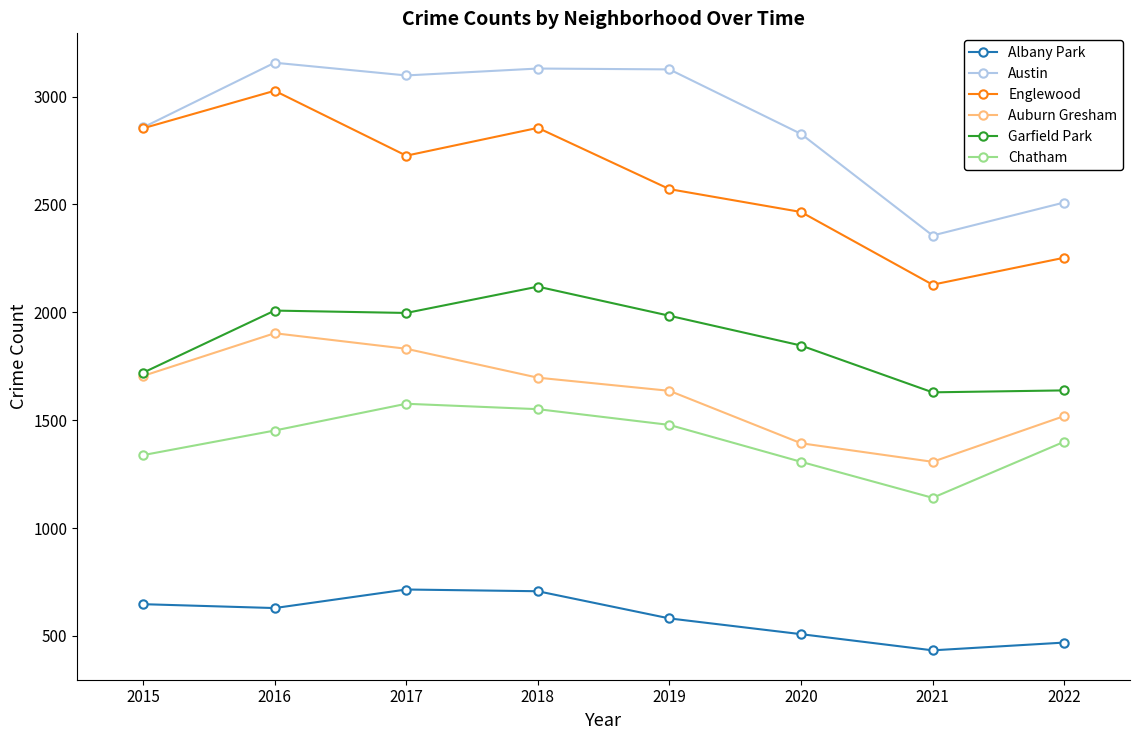

At which label is Austin closest to 2756?

2020